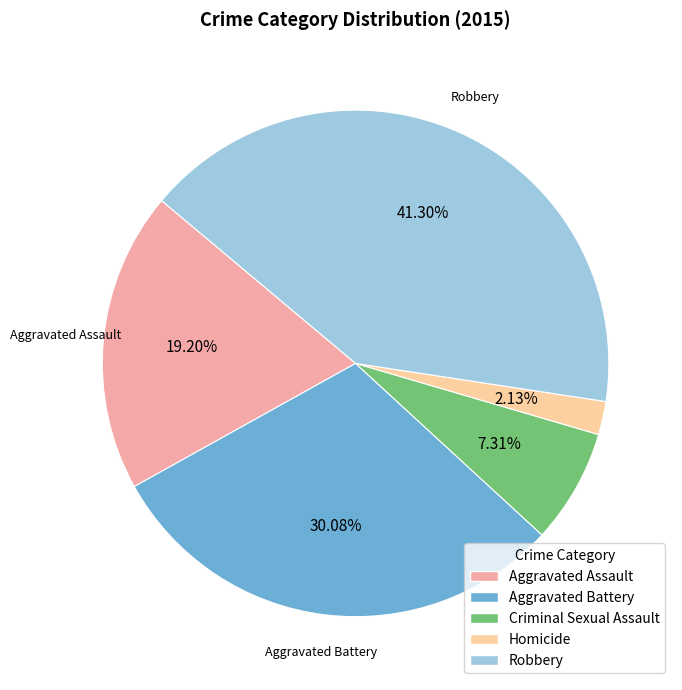

Which category has the biggest portion of the pie?

Robbery